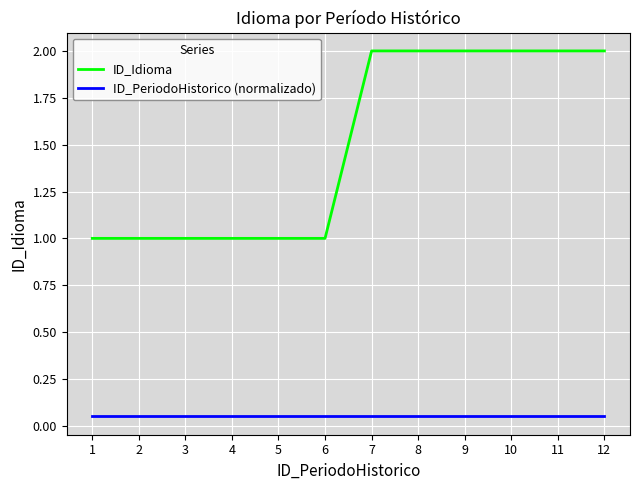

Between 2 and 8, which series saw the biggest shift?

ID_Idioma